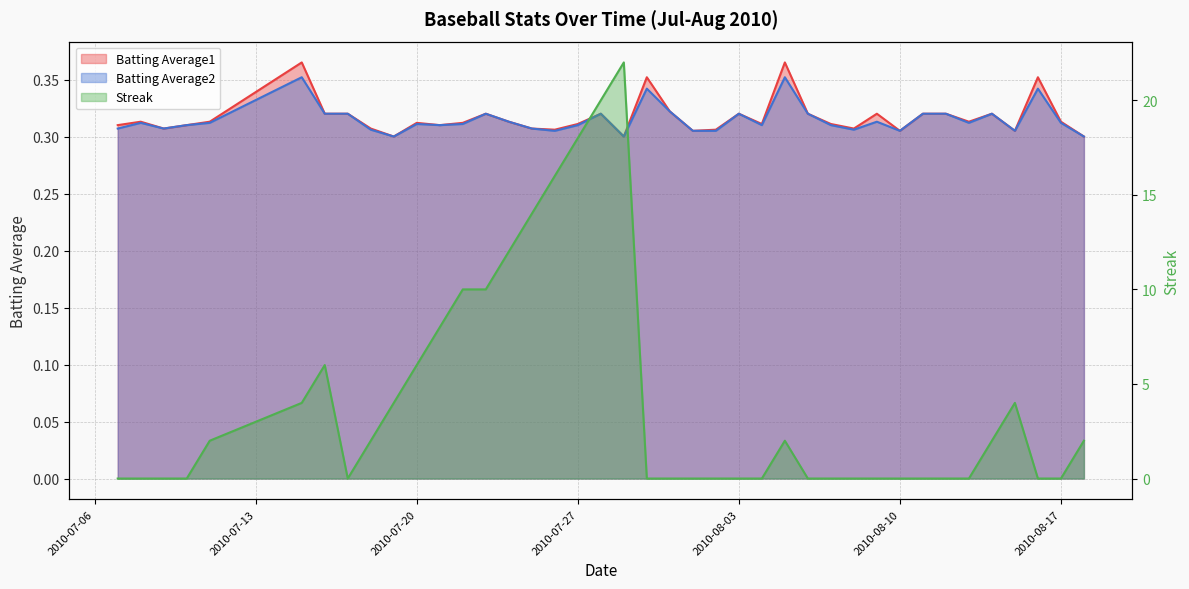

What is the sum of the Batting Average2 values at 2010-07-27 and 2010-08-10?

0.6